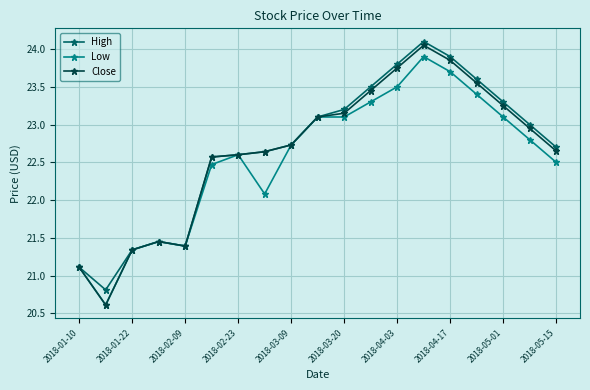

Which series has the widest spread of values?

Close